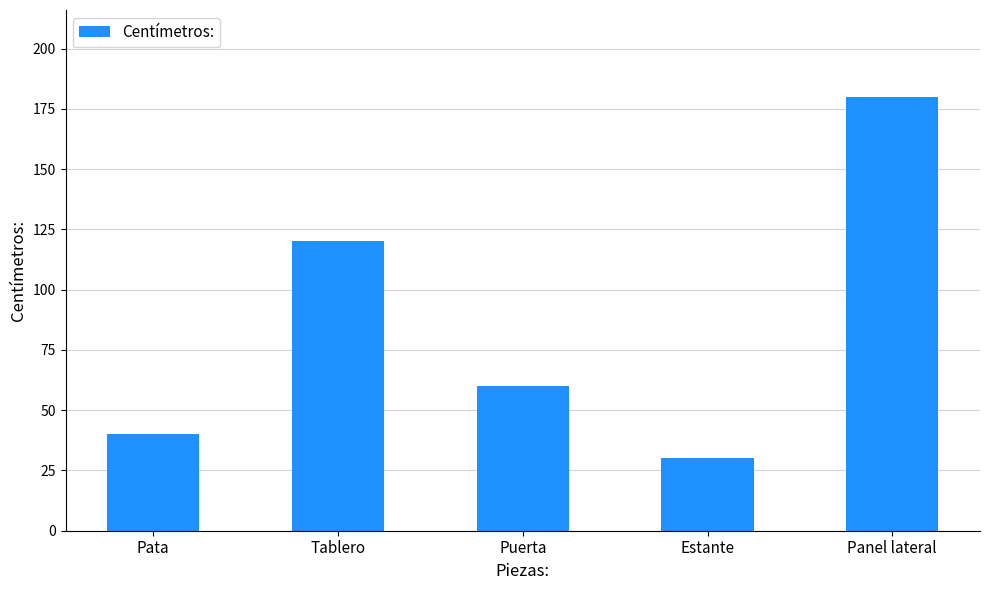

Which has a higher value, Pata or Estante?

Pata